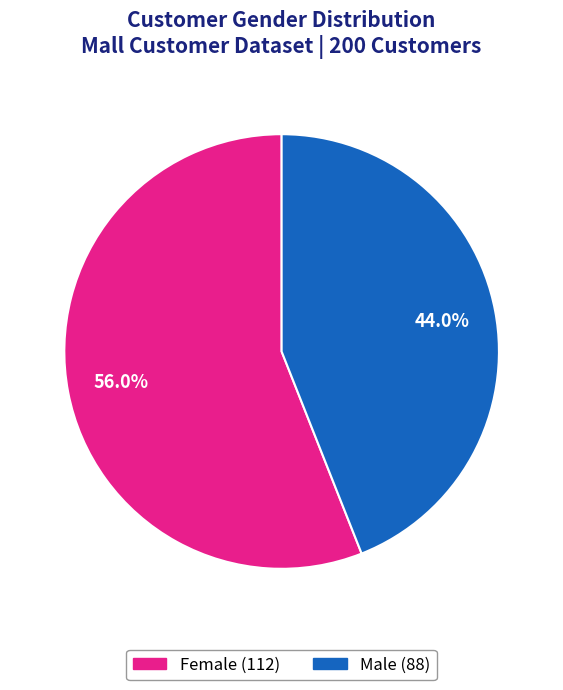

How many slices are in this pie chart?

2